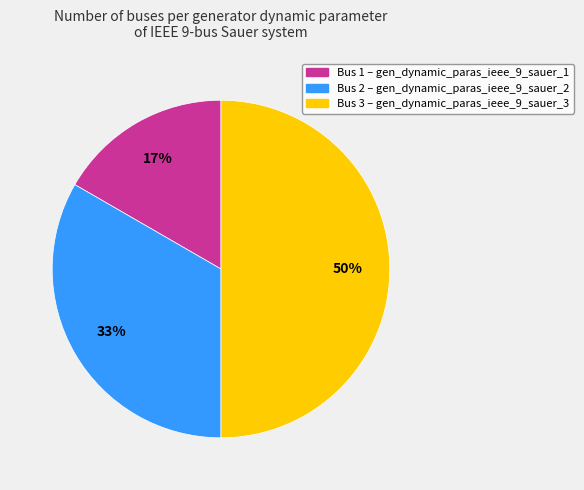

To the nearest percent, what is the difference between the largest and smallest slice percentages?

33%